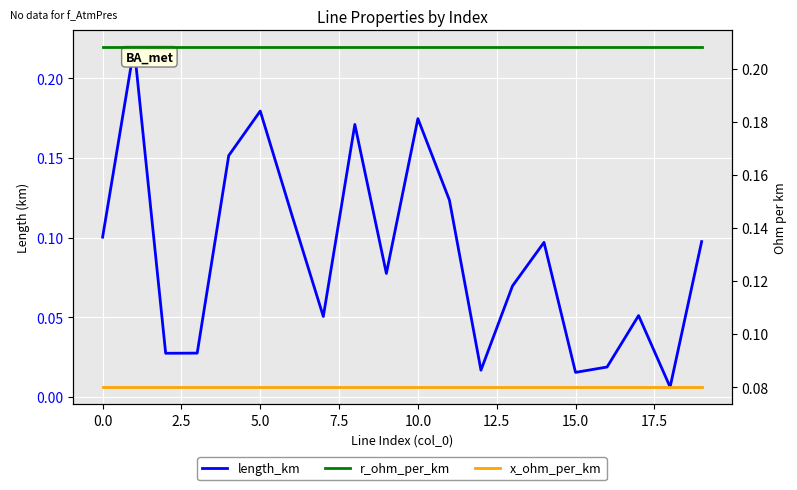

What is the value of the length_km point at the 10th from the left?

0.1